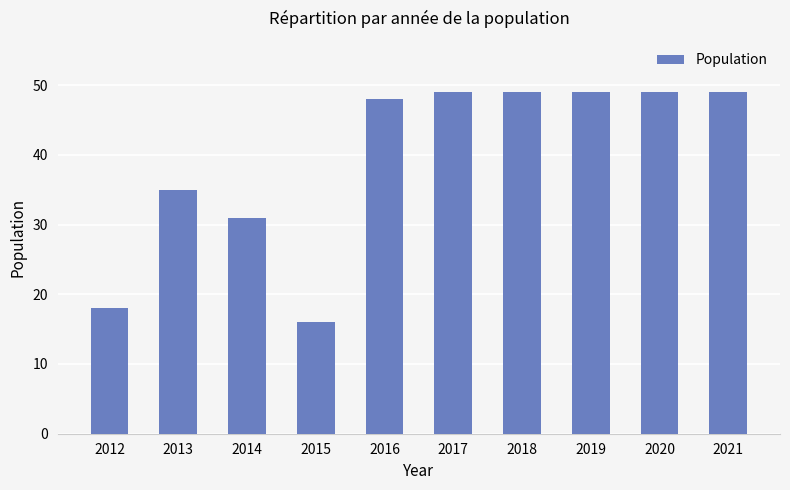

What is the change in value from 2014 to 2016?

+17